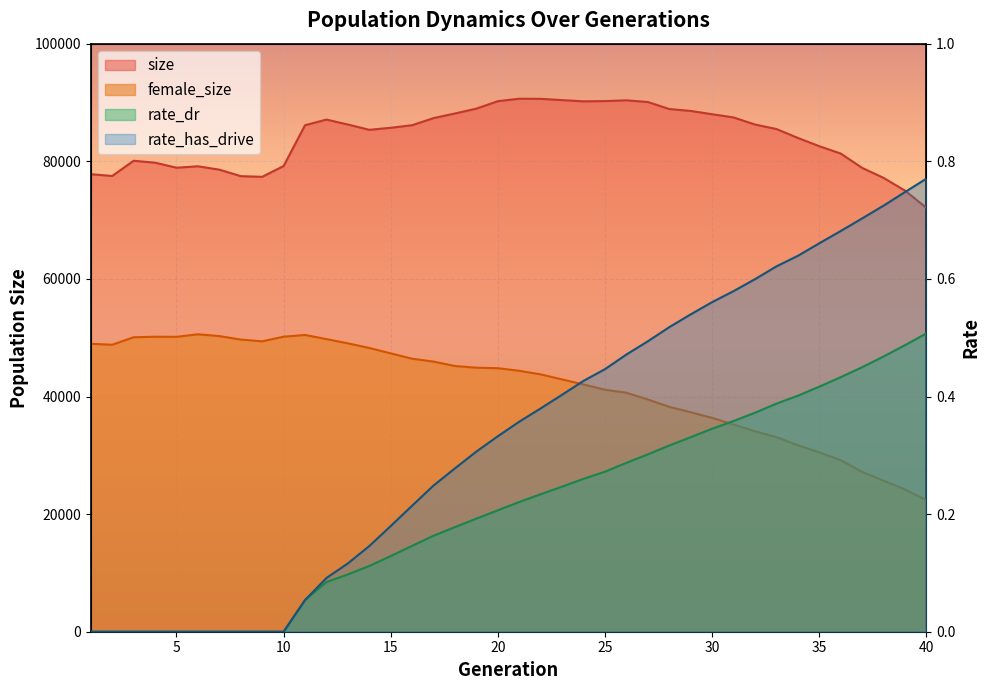

At which label is size closest to 81368?

36